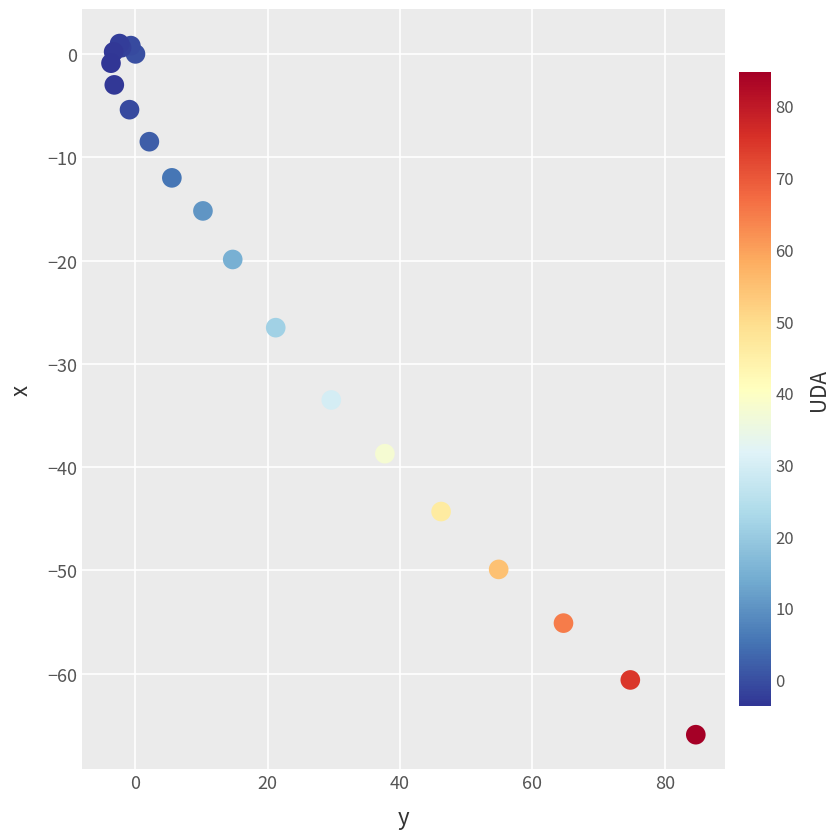

What Y value in the scatter plot is closest to -32?

-33.5